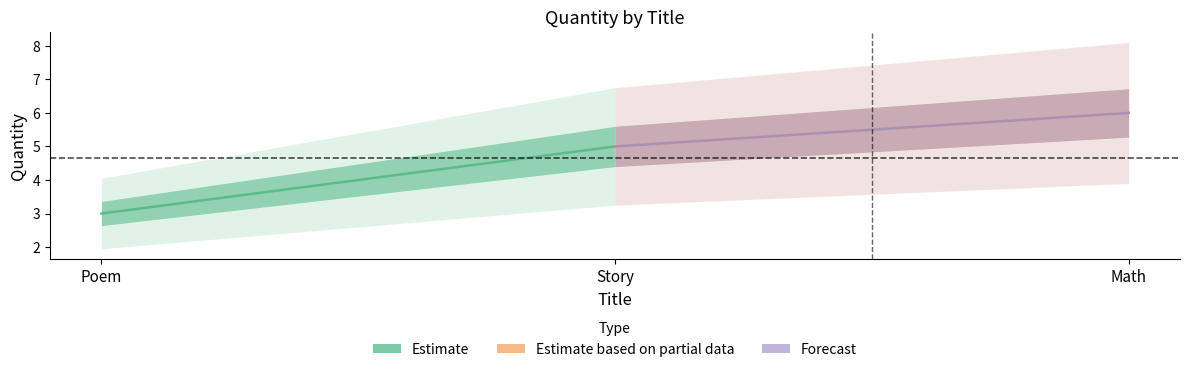

How many values exceed 5?

1